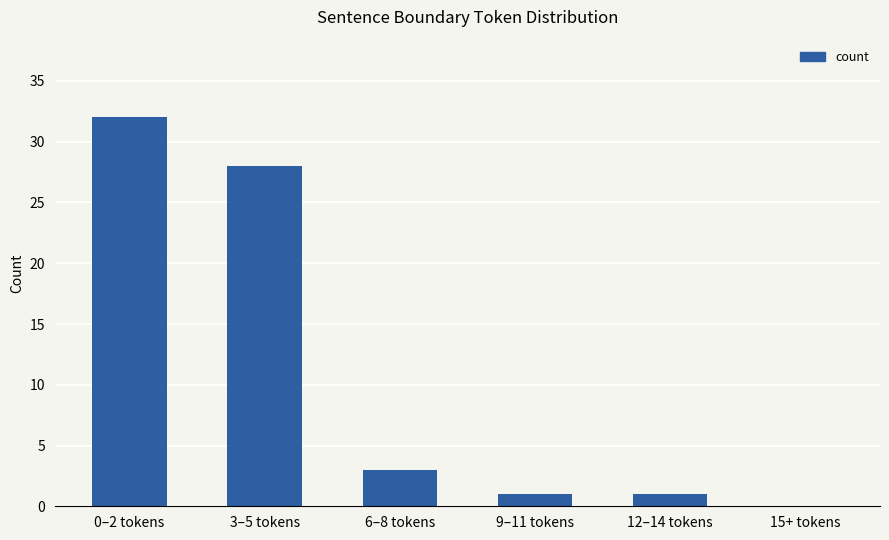

What is the ratio of the value at 6–8 tokens to the value at 12–14 tokens?

3.0